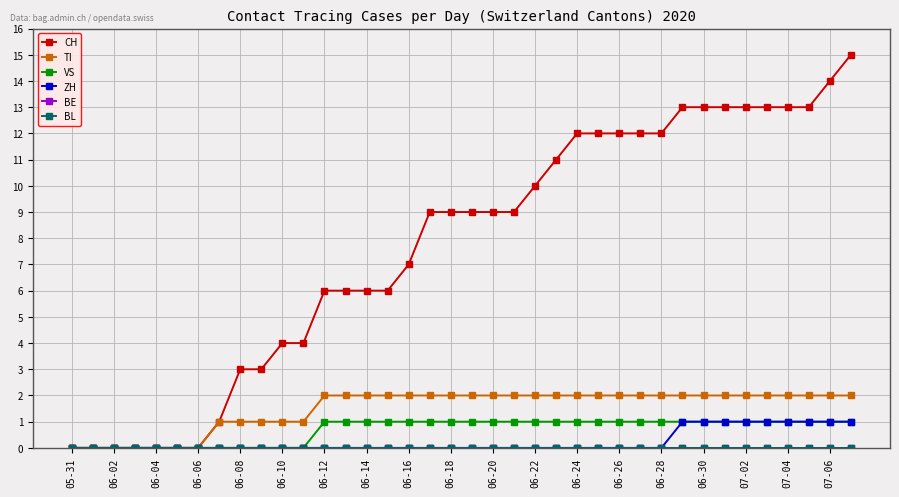

What is the difference between the second highest and second lowest values in the TI series?

2